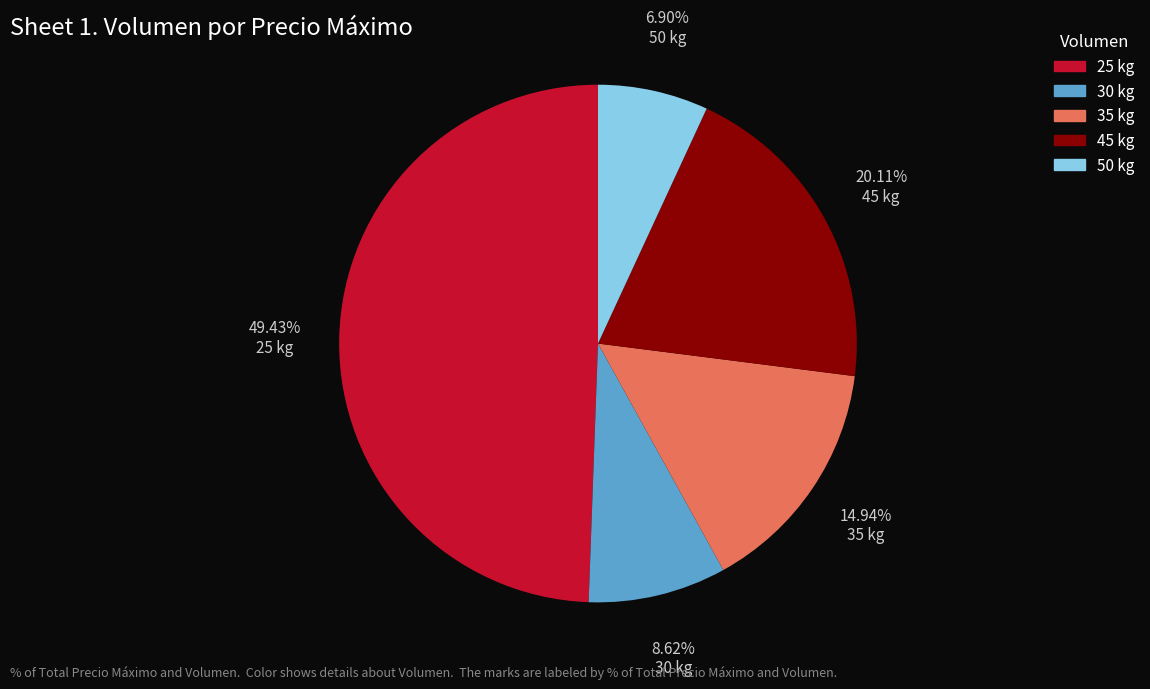

Do 30 kg and 45 kg together represent more than half of the pie?

No